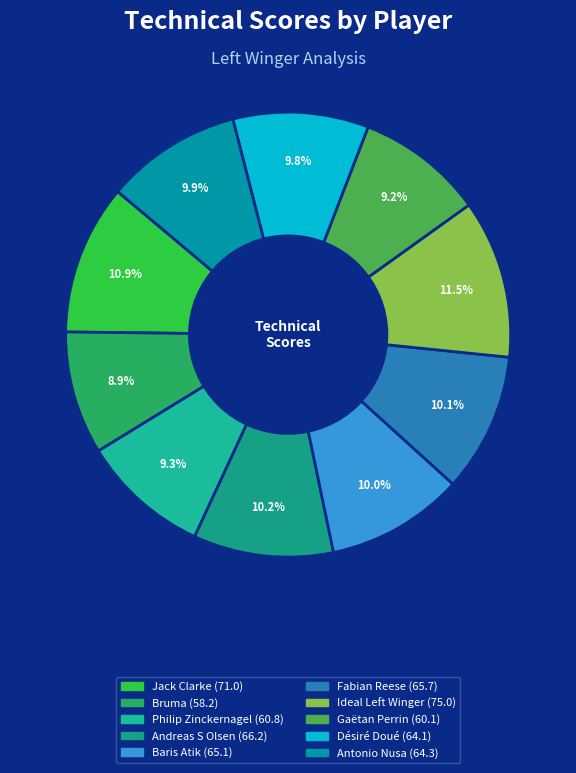

Does any single category account for the majority?

No